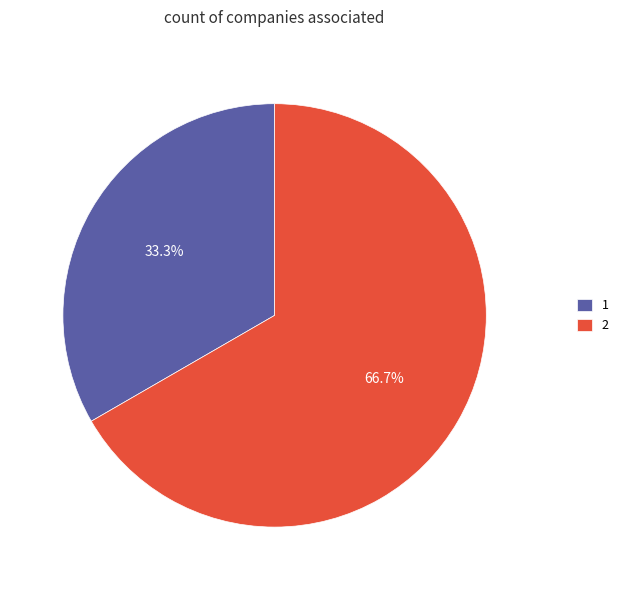

What is the largest slice in the pie chart?

2